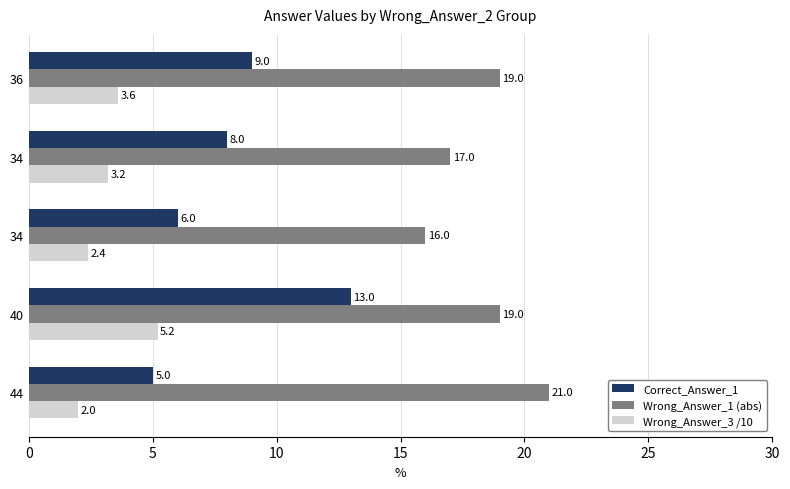

What is the difference between the maximum and second lowest values in the Correct_Answer_1 series?

7.0